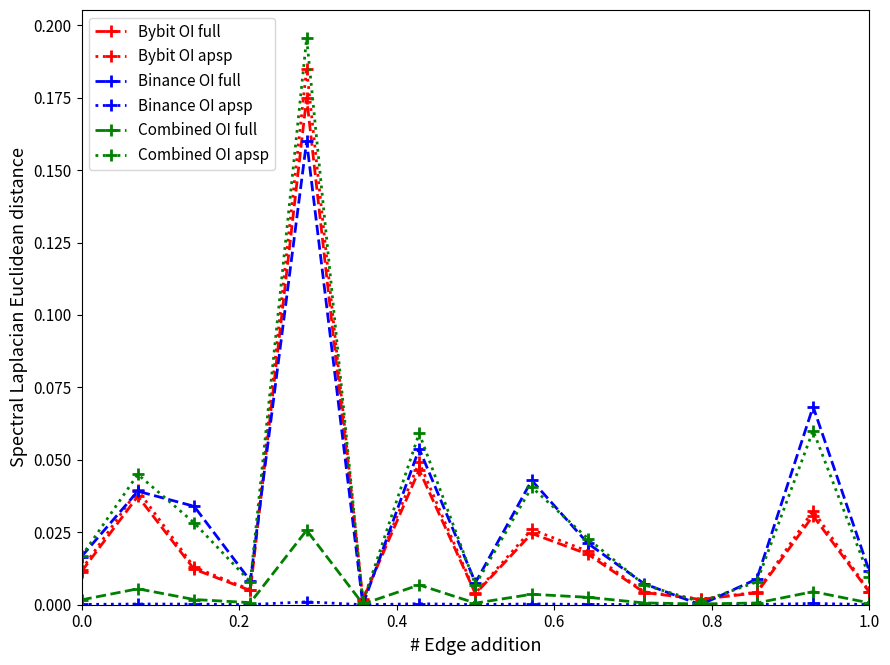

How many series are shown in this chart?

6